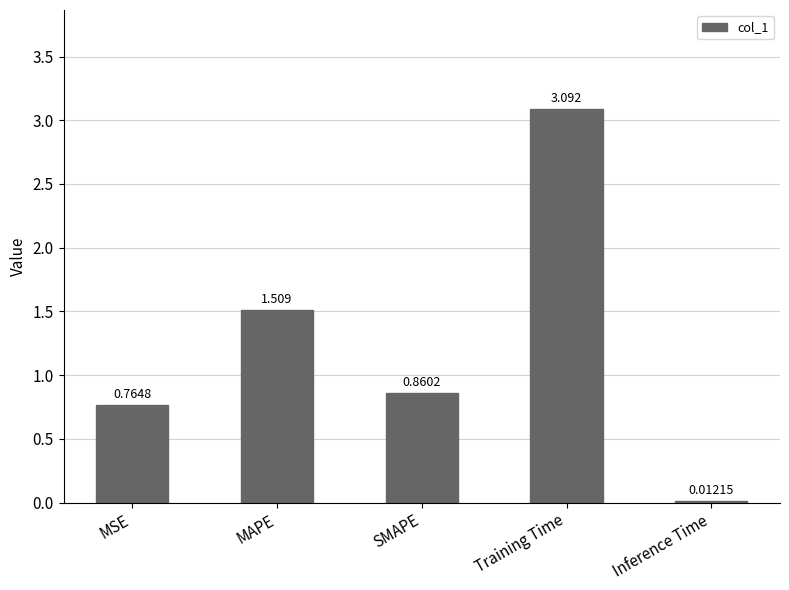

Which category has the lowest value across all series?

Inference Time